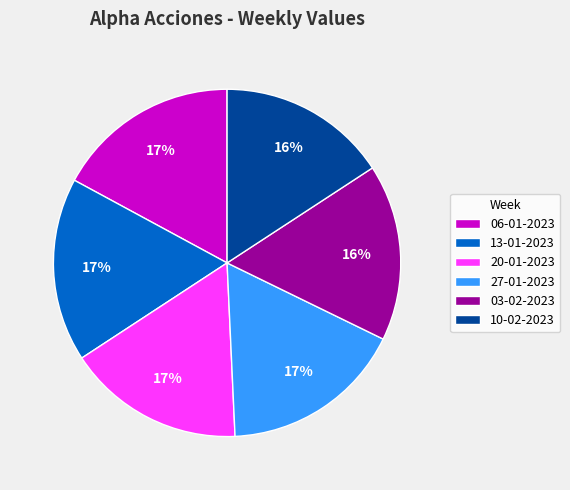

Is it true that 13-01-2023 is 17% of the pie?

True